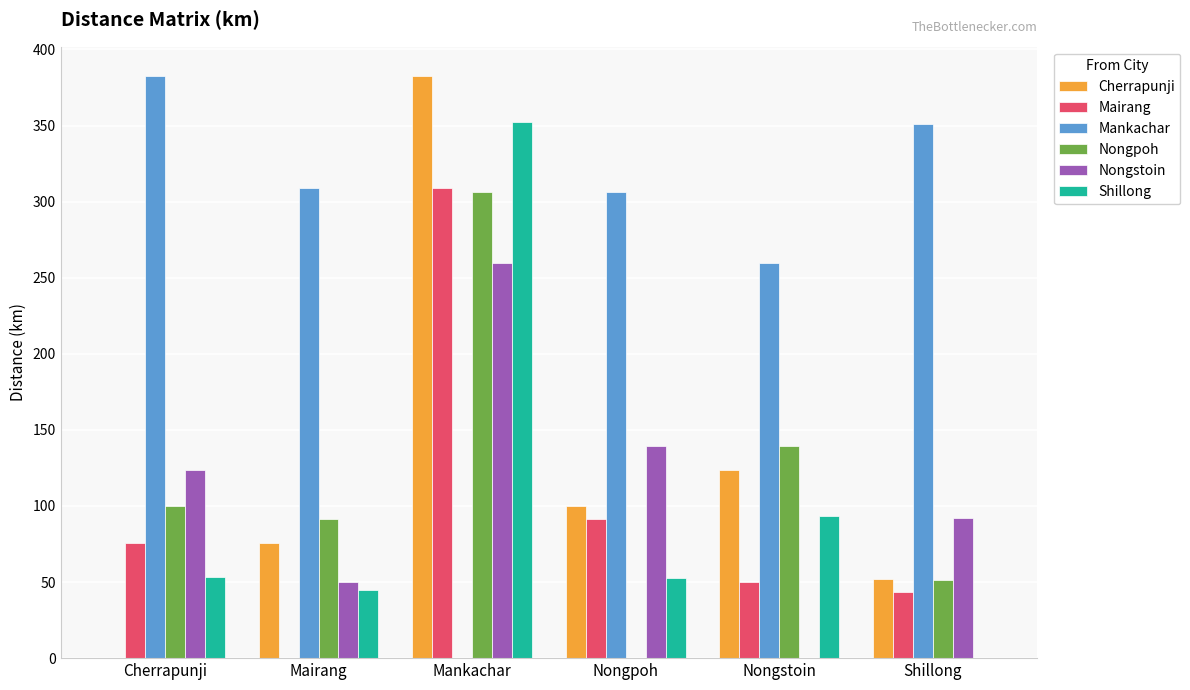

What is the average value of the Mairang series?

94.9